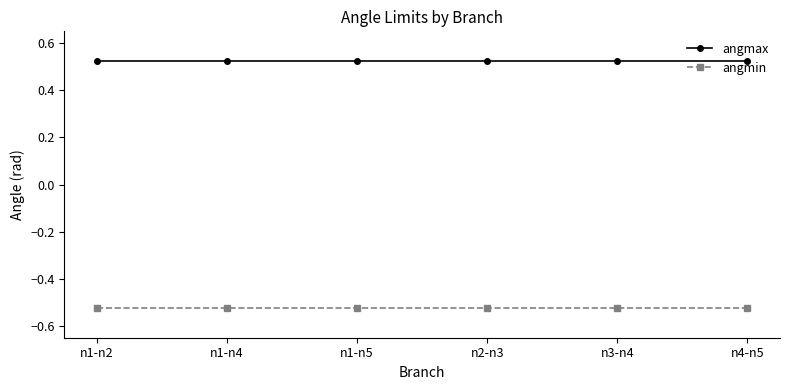

What is the difference between the highest and lowest values at n1-n4?

1.0